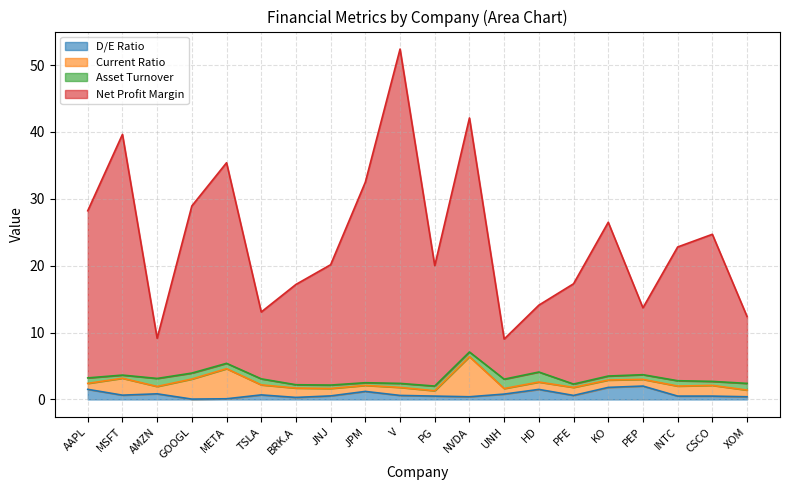

Is the value of D/E Ratio at TSLA greater than the value of Net Profit Margin at UNH?

No